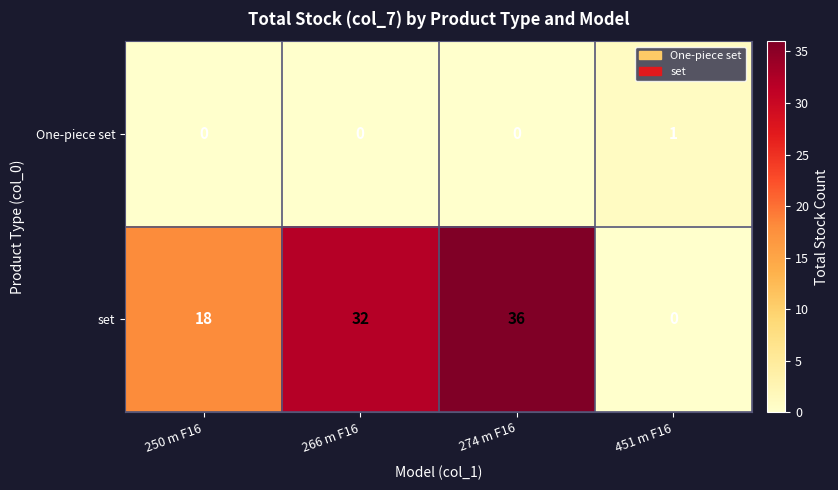

What is the total value across all series at 250 m F16?

18